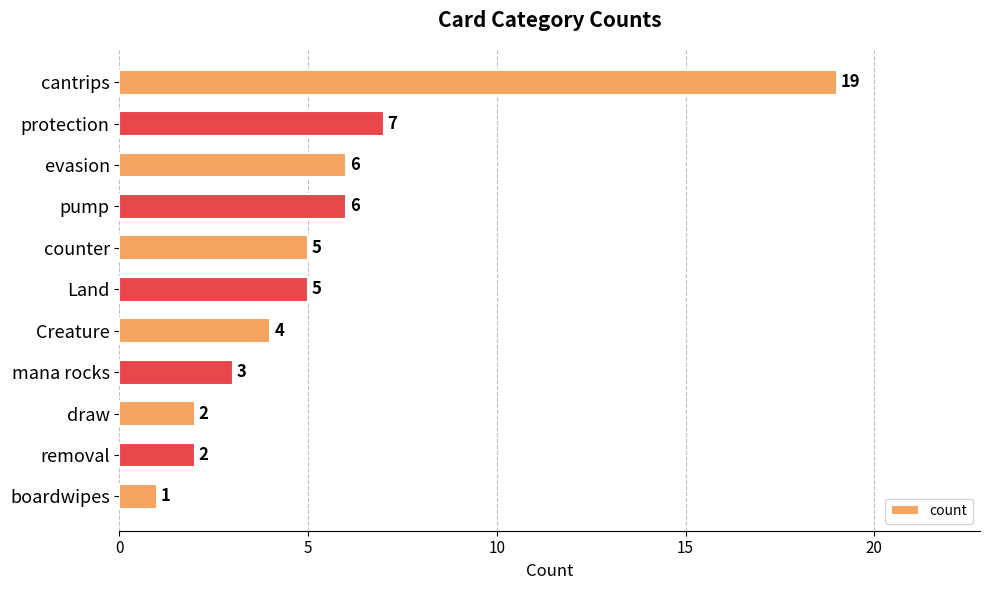

Which has a higher value, boardwipes or protection?

protection